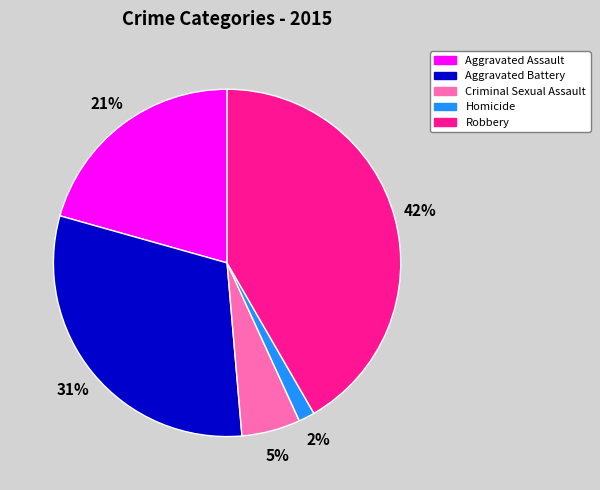

Is it true that Aggravated Assault is 31% of the pie?

False